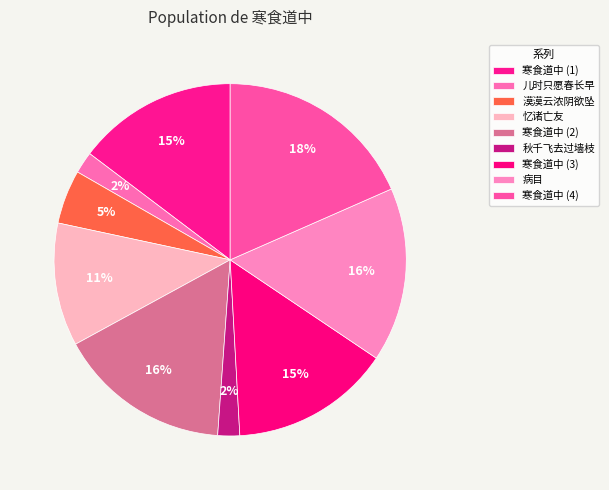

How many segments does this pie chart have?

9